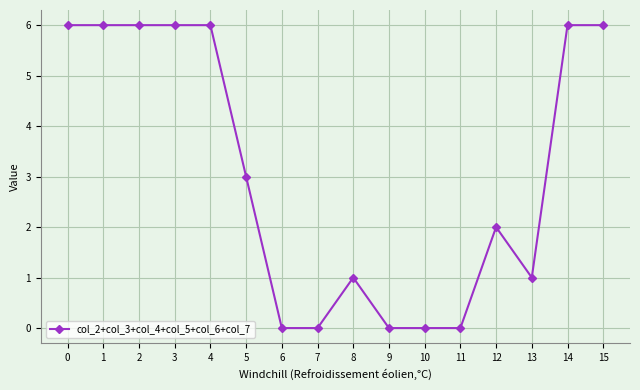

What is the maximum value shown in the chart?

6